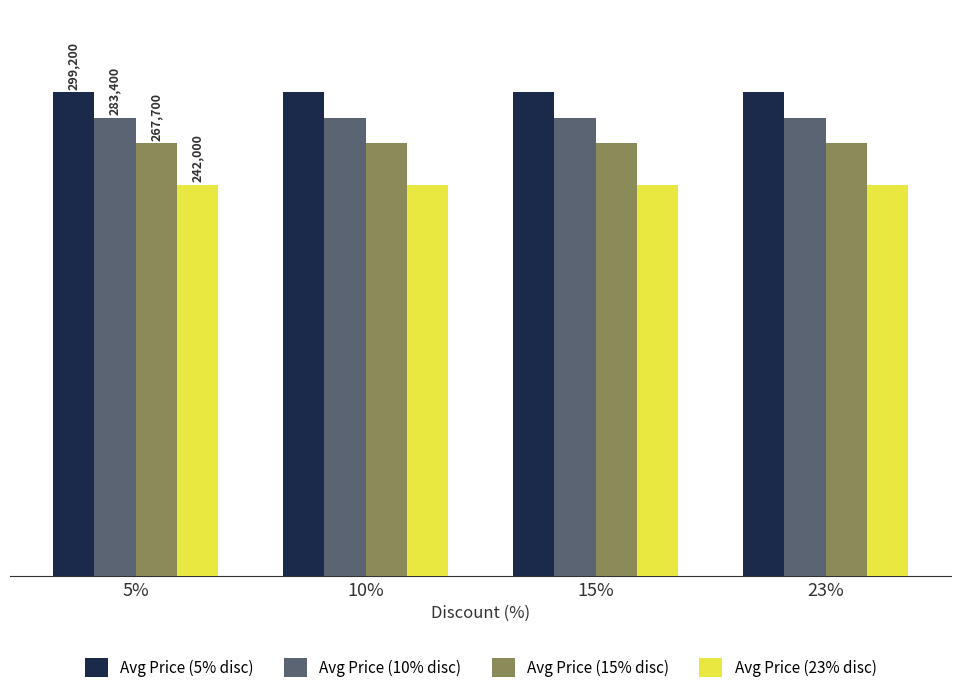

What is the total value across all series at 15%?

1092300